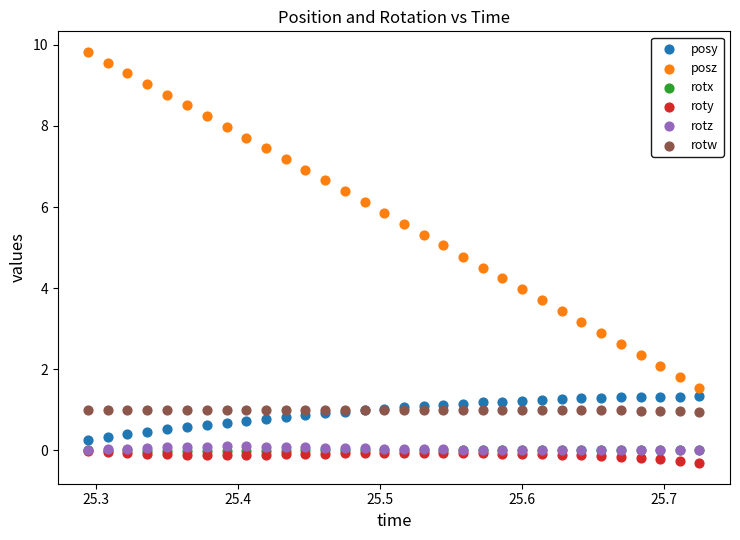

Which series reaches the minimum Y coordinate?

roty